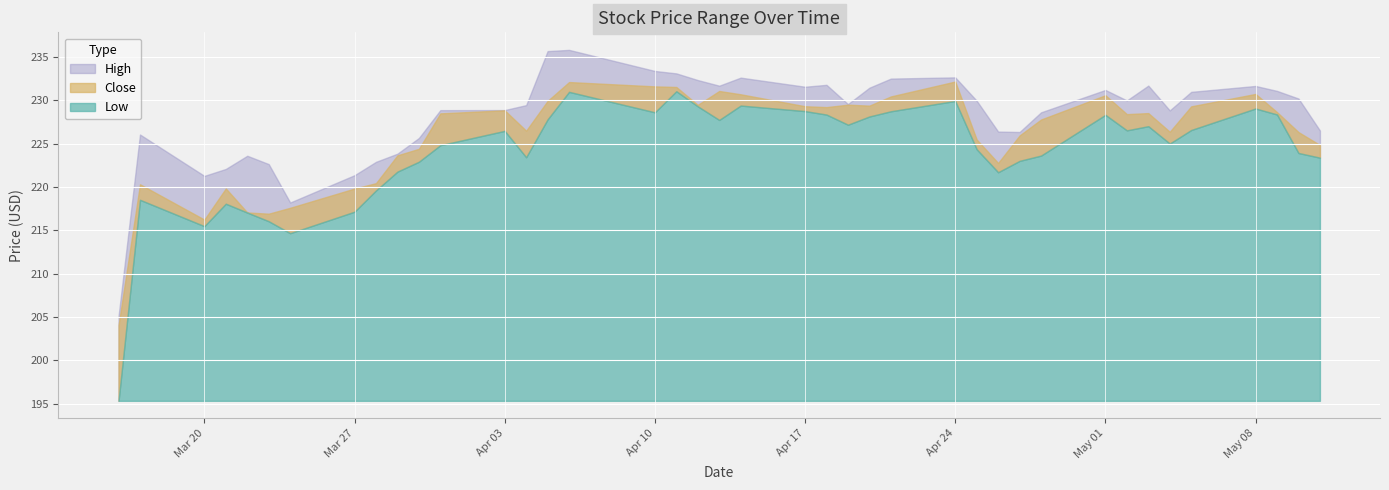

What is the lowest value of the Close series?

204.1